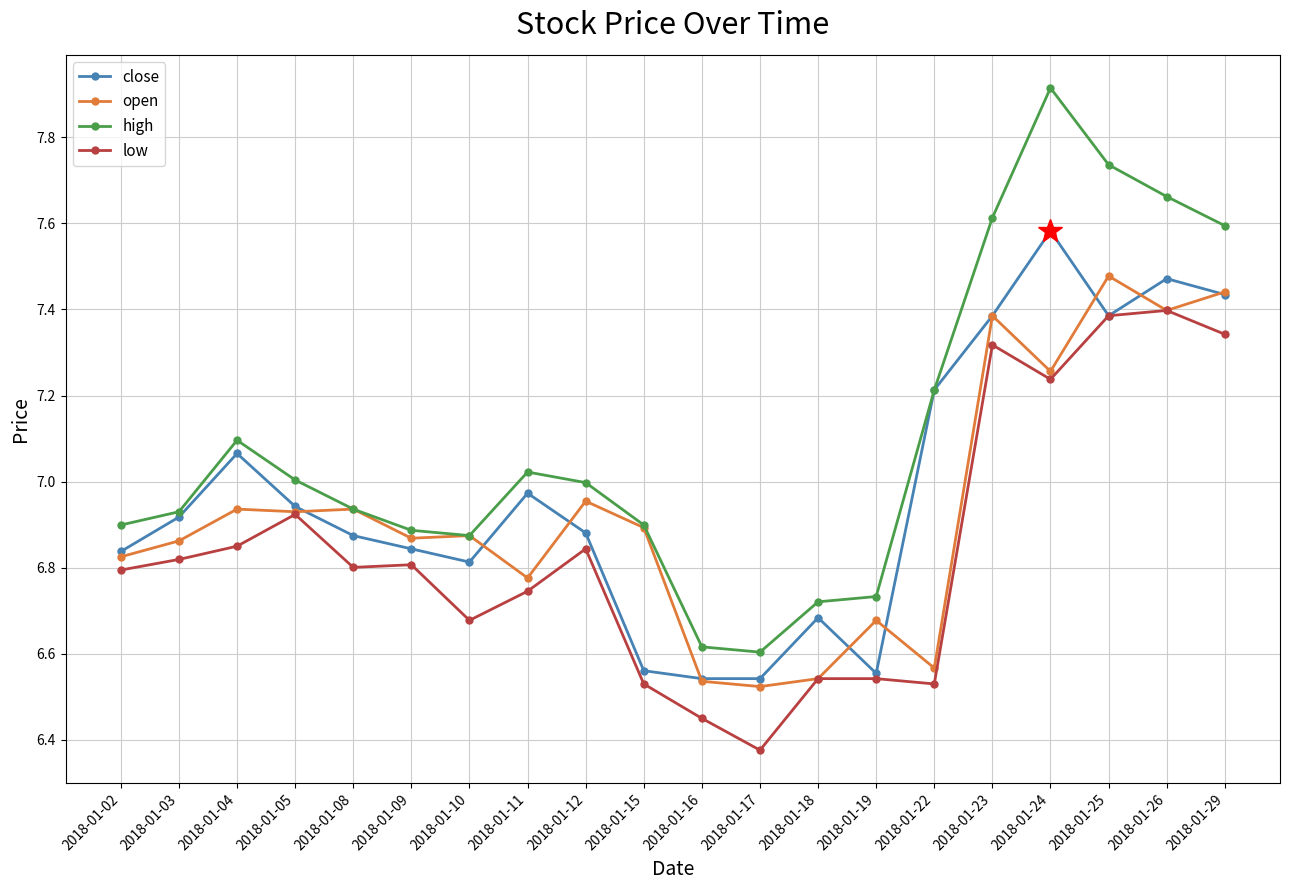

What is the difference between the maximum and minimum values in the close series?

1.0